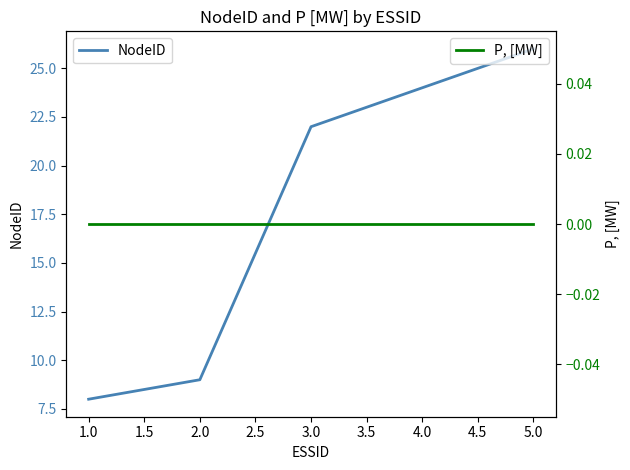

Which category has the highest value in the NodeID series?

5.0